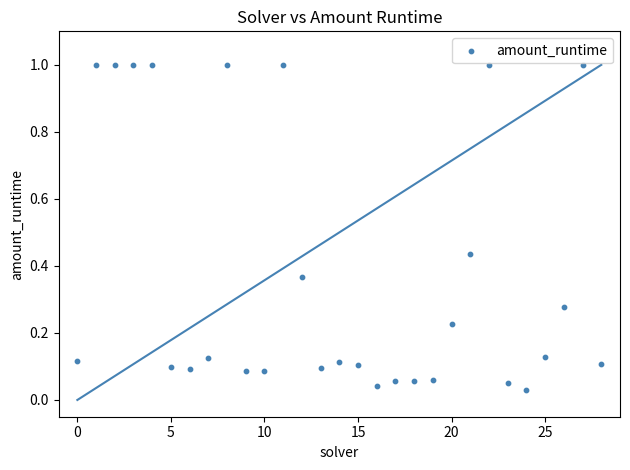

What is the range of Y values (max minus min)?

1.0